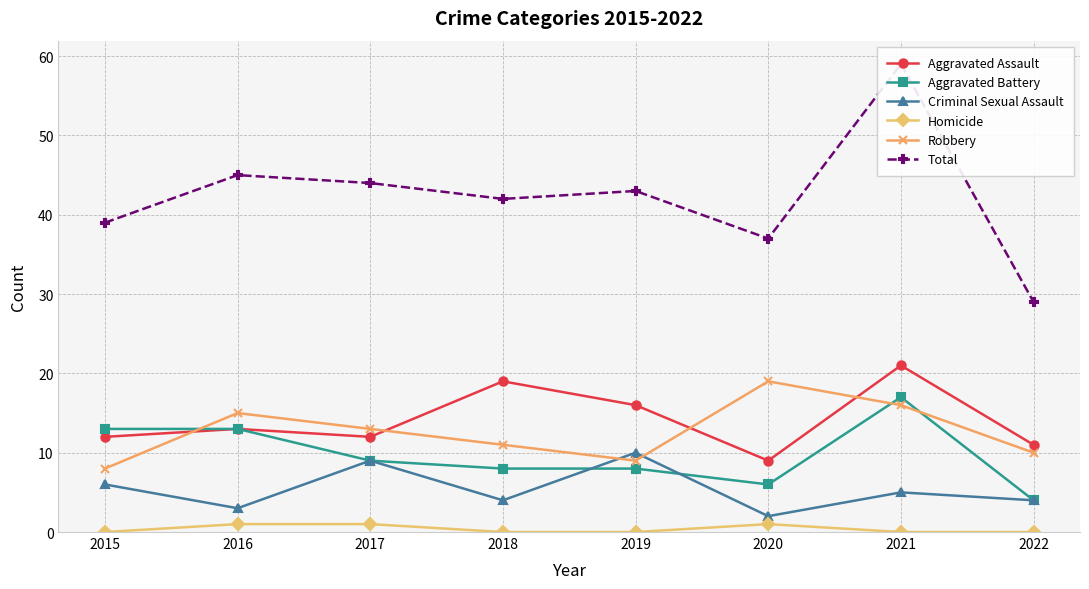

Does the chart have visible grid lines?

Yes